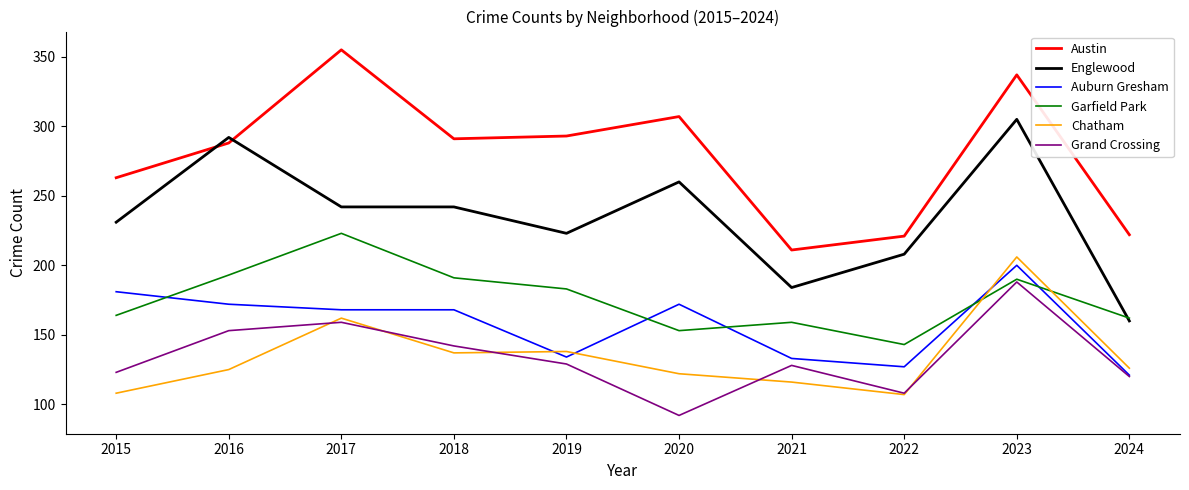

Is this an area chart (filled region under the line)?

No